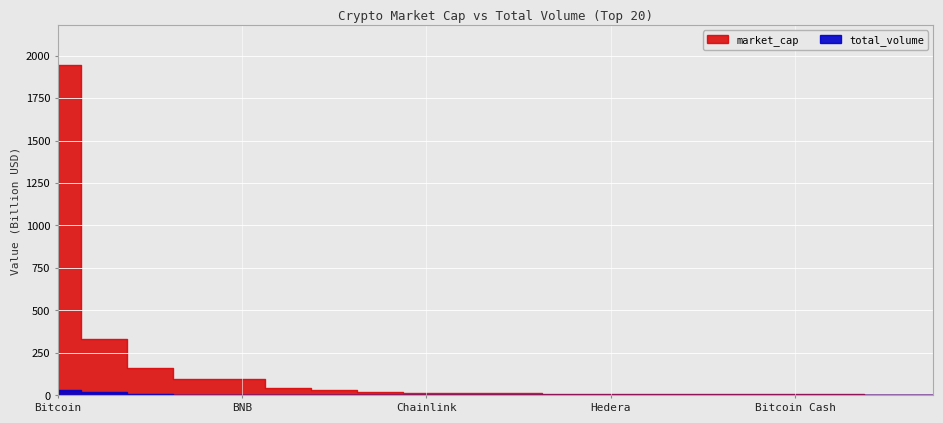

What is the label of the 12th point from the left?

Stellar